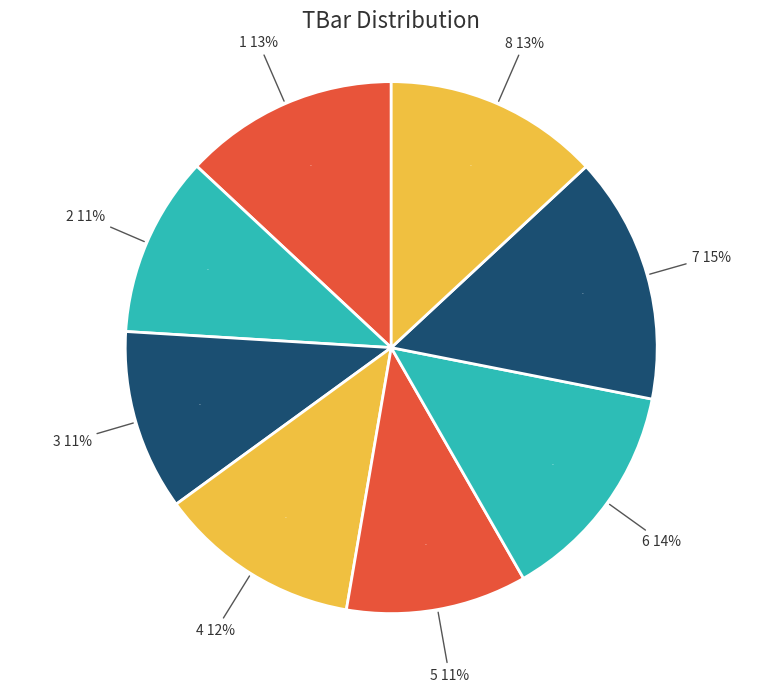

Is there any slice that represents more than half of the pie?

No